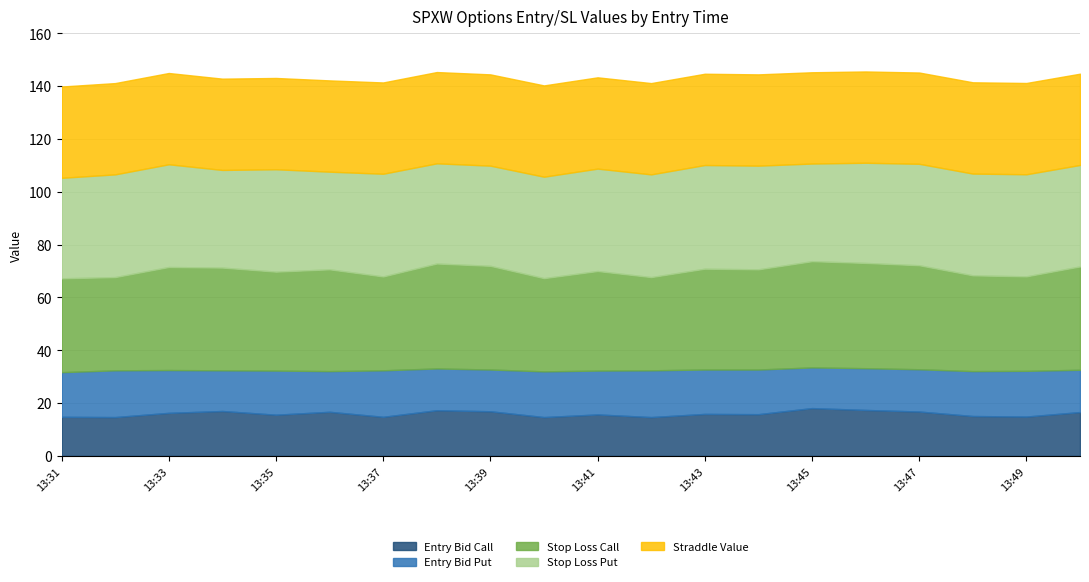

The entry_bid_C series shows 5.8 at 13:47. True or false?

False